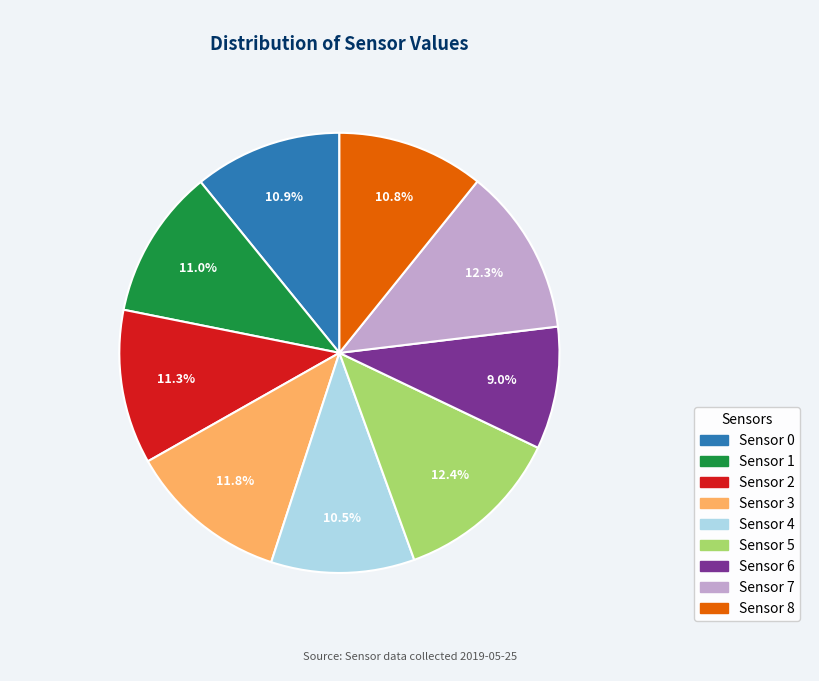

Which slice is the smallest?

Sensor 6